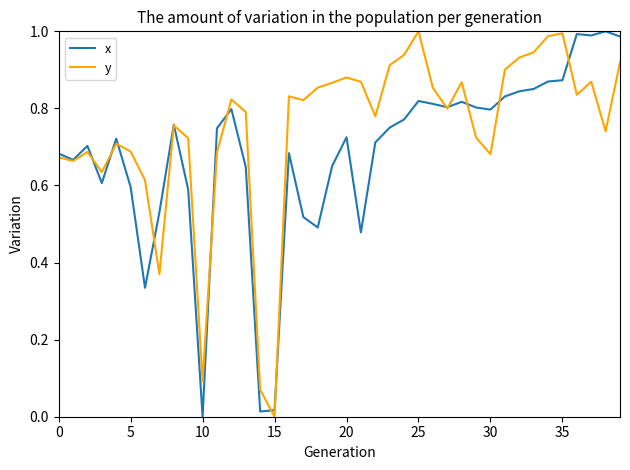

Does the chart display data point markers on the line(s)?

No